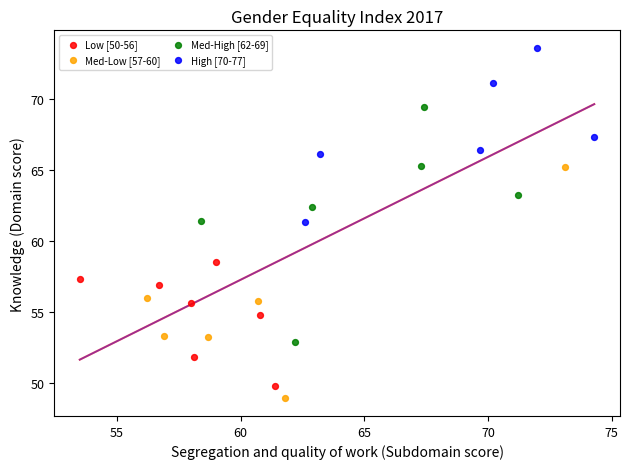

Which series contains the highest Y value?

High [70-77]